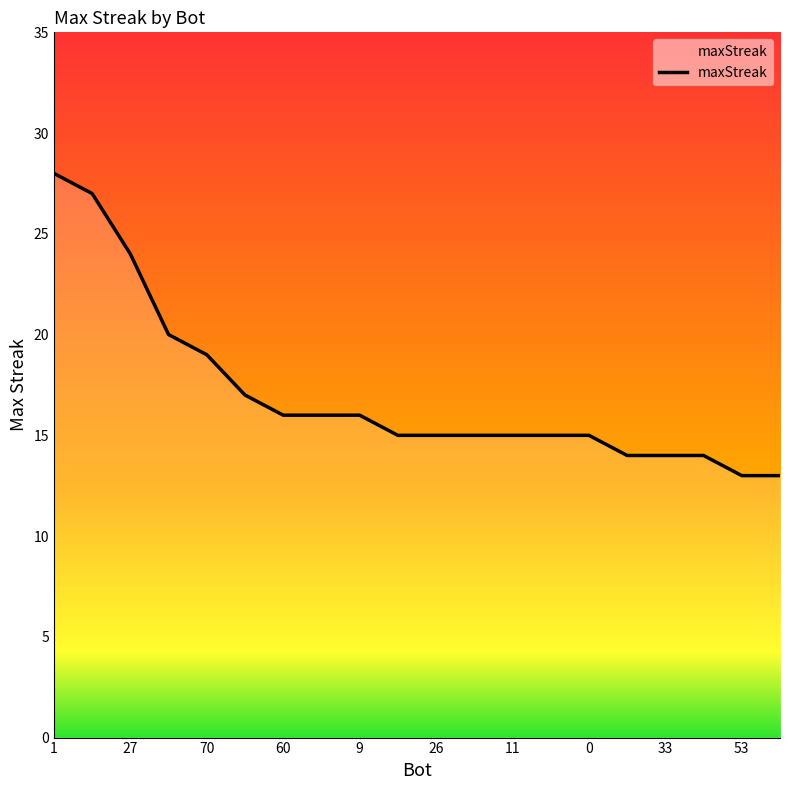

What is the difference between the maximum and minimum values?

15